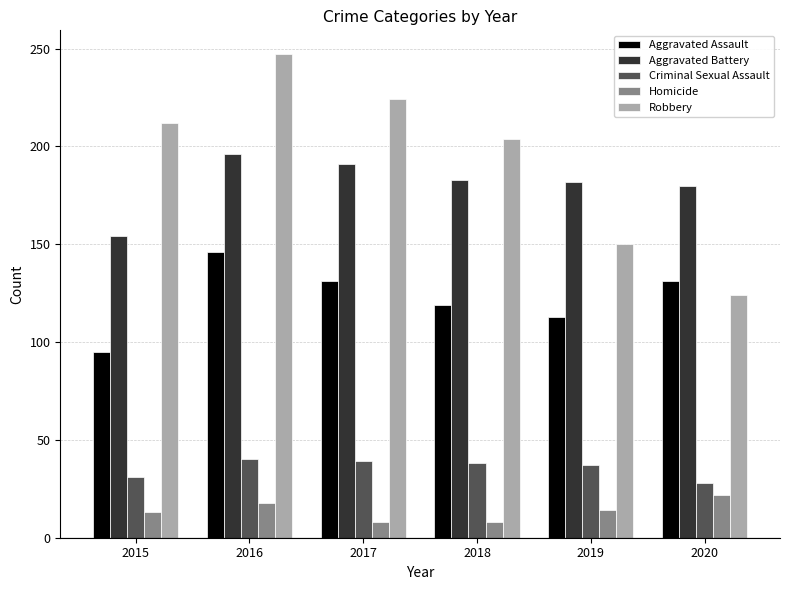

Which series changed the most between 2015 and 2020?

Robbery